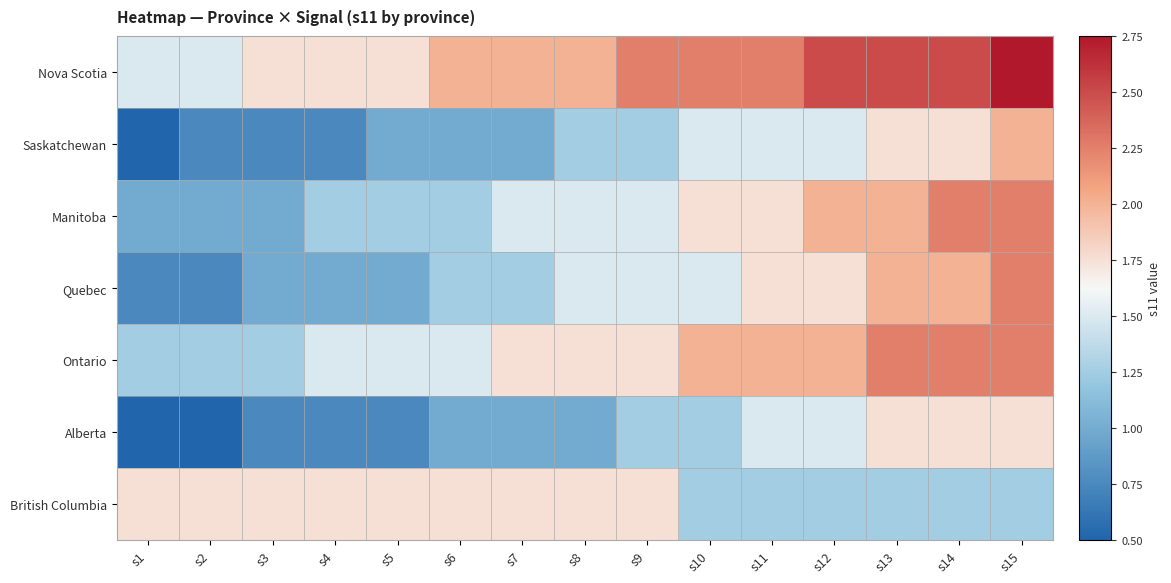

What is the total value across all series at s2?

7.5